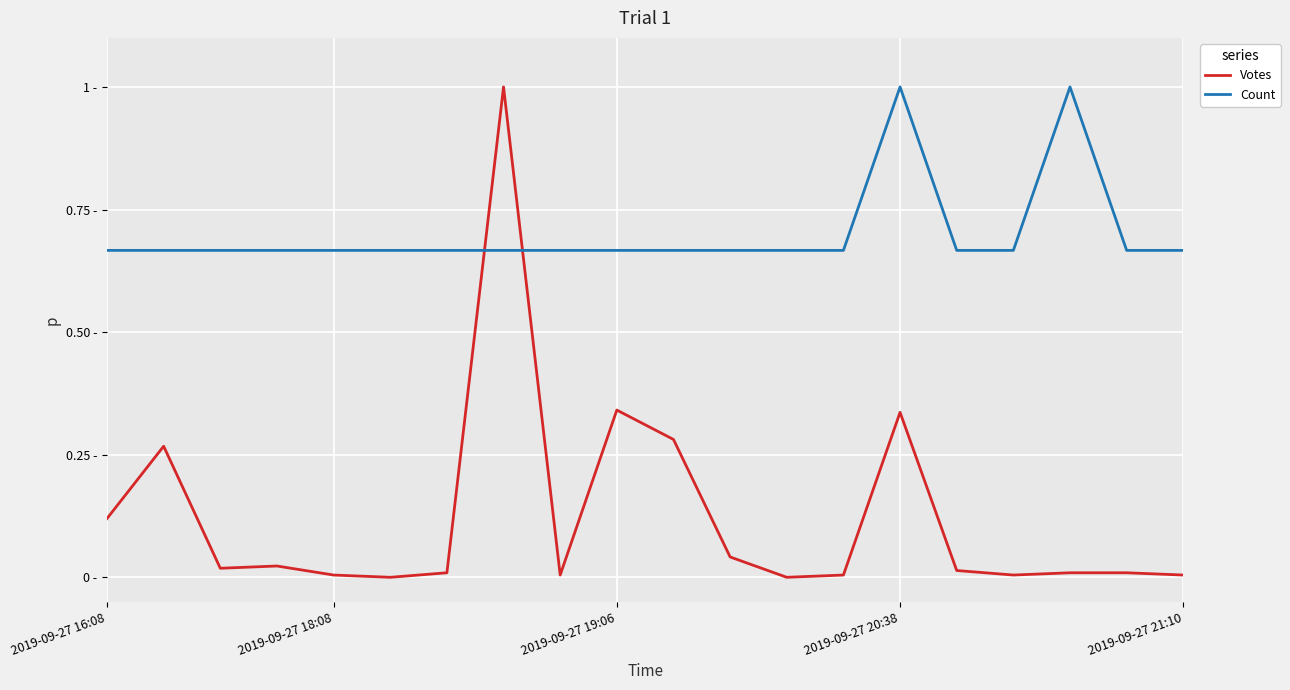

Does the chart have visible grid lines?

Yes